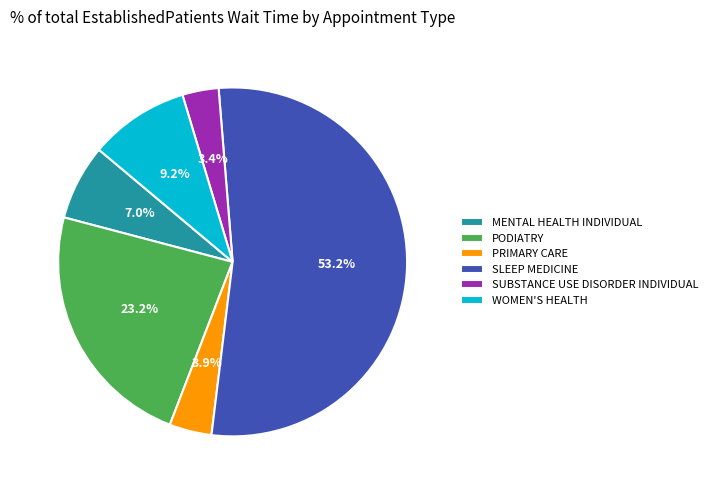

Which has a higher value, MENTAL HEALTH INDIVIDUAL or PODIATRY?

PODIATRY